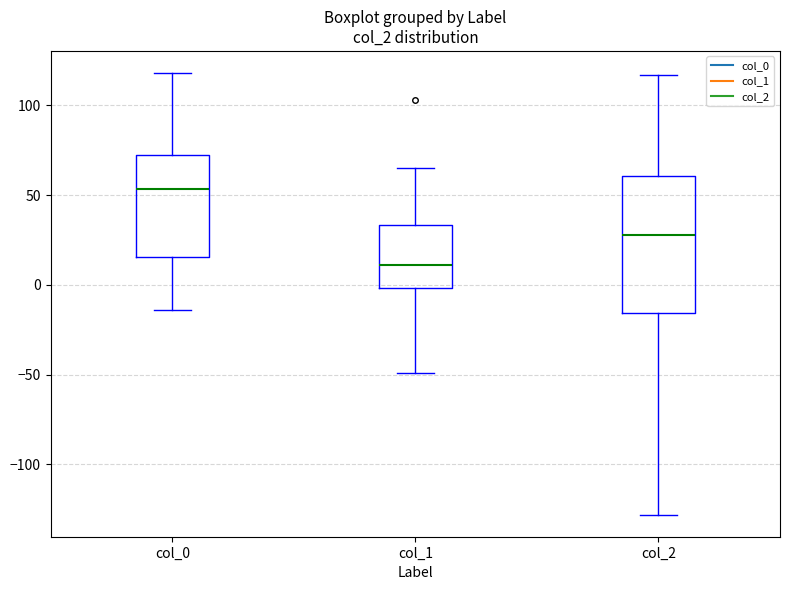

Which box's median line is the highest?

col_0